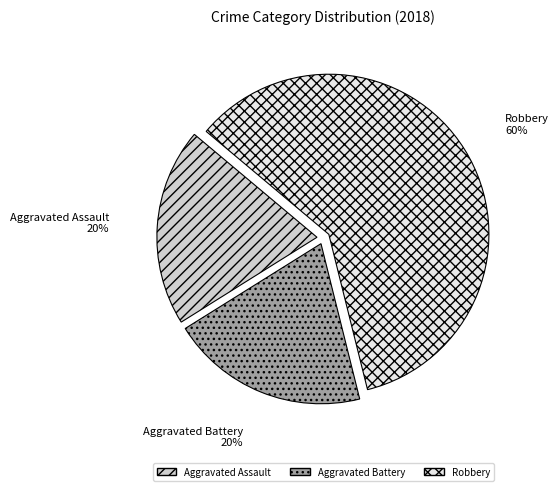

True or false: Aggravated Battery accounts for 20% of the total.

True